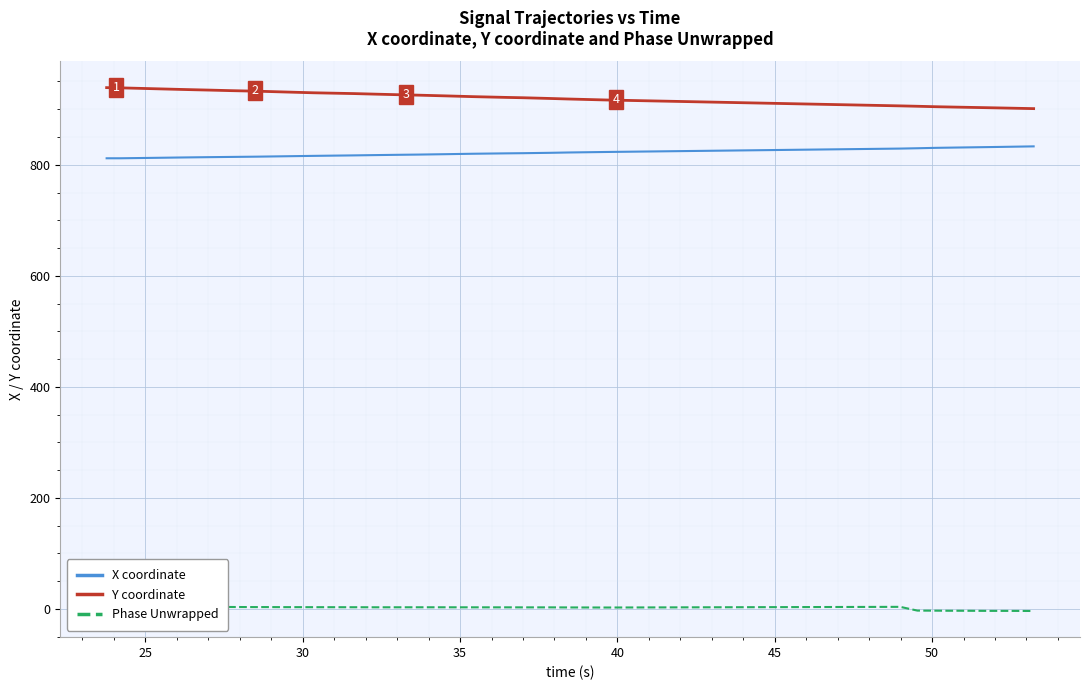

True or false: Phase Unwrapped and X coordinate intersect in this chart.

False